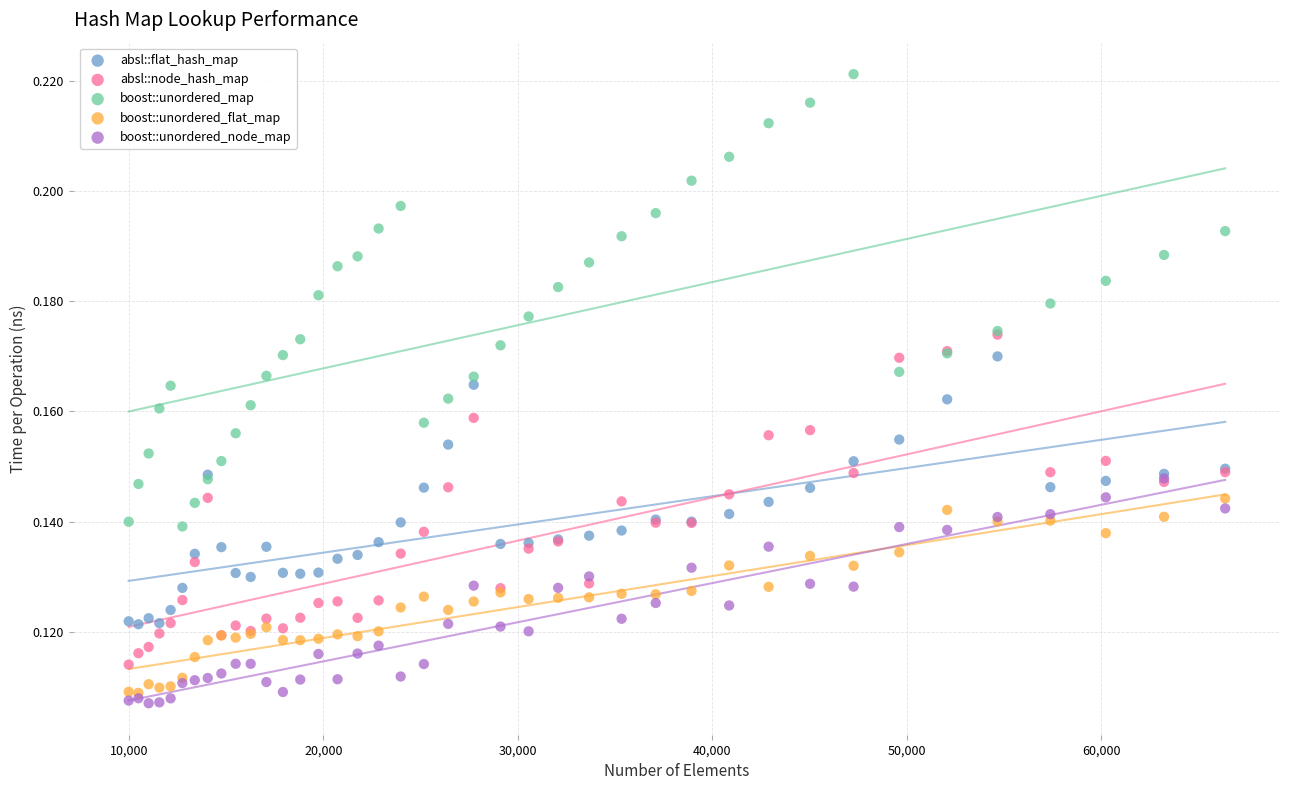

Which series contains the lowest Y value?

boost::unordered_node_map